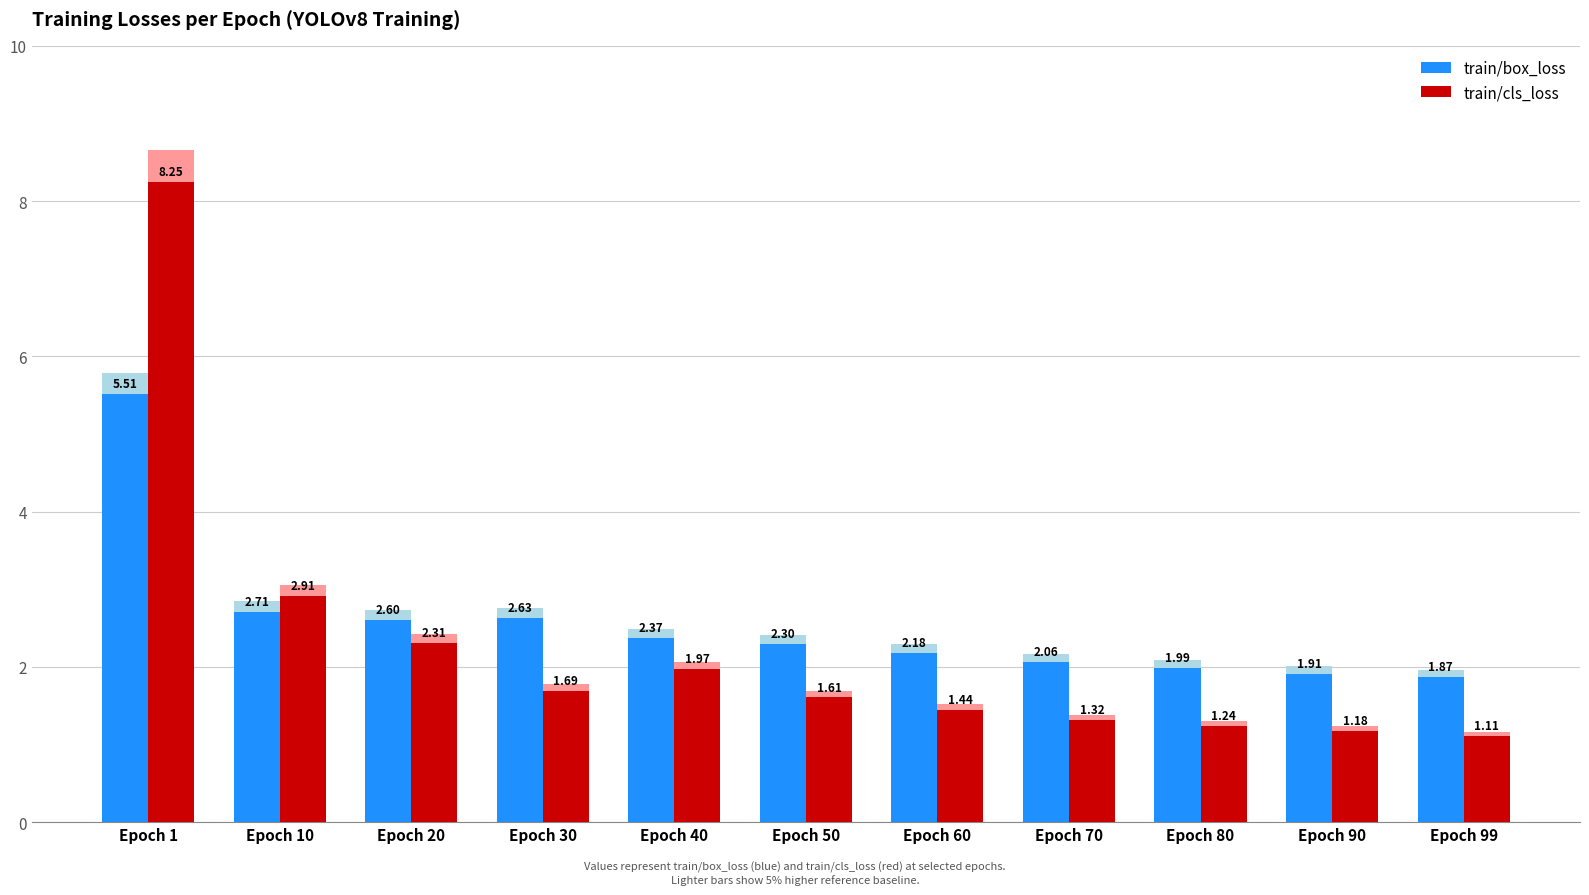

At how many categories does at least one series exceed 2?

8